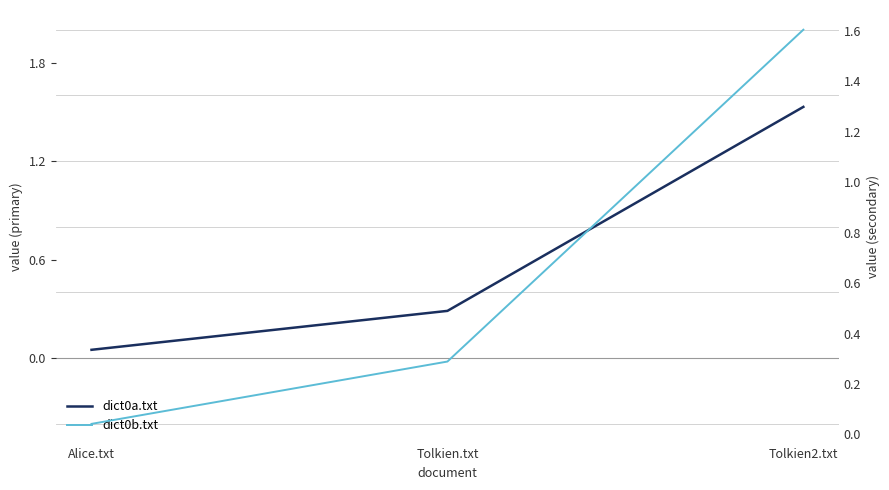

Which category has the lowest value in the dict0a.txt series?

Alice.txt